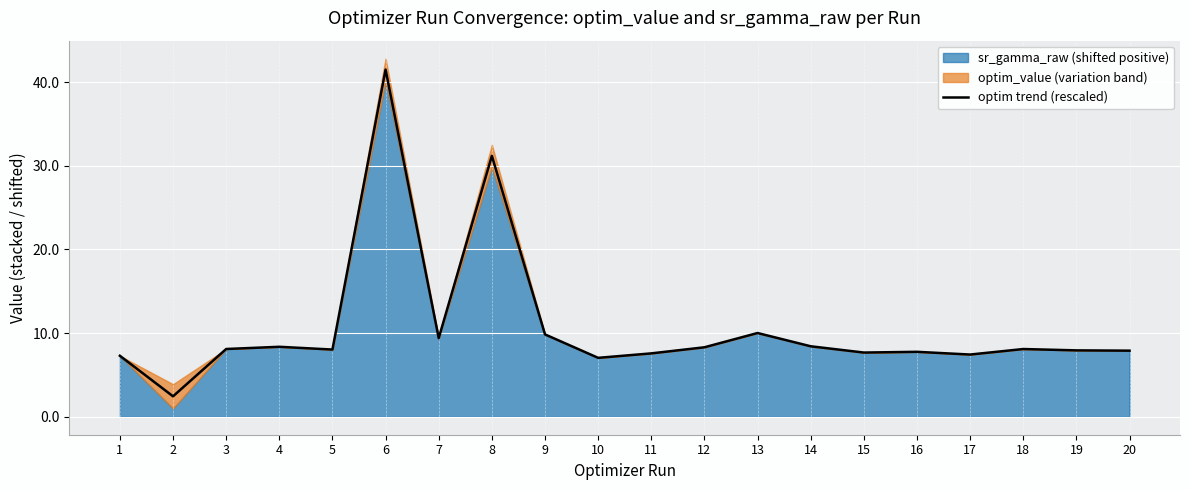

Where does the data first go above 8?

3